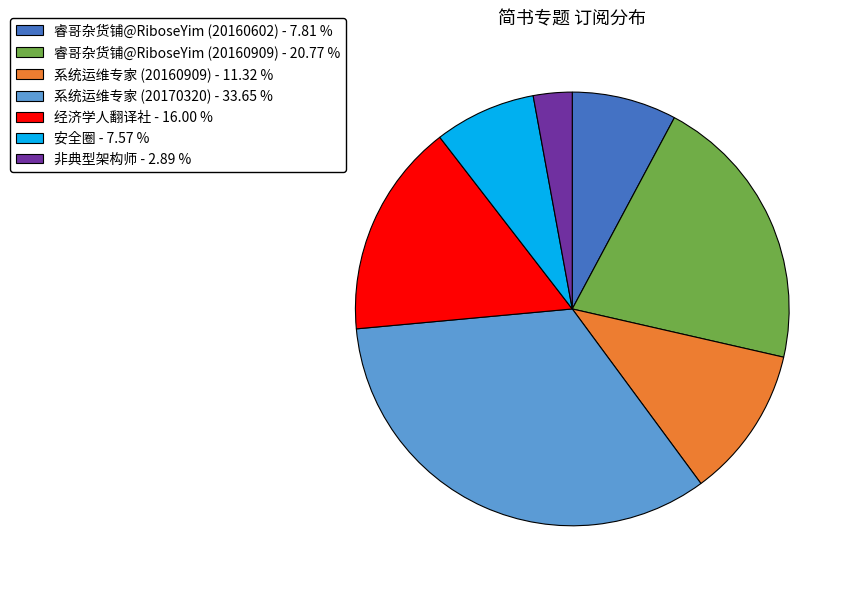

Which has a higher value, 系统运维专家 (20170320) - 33.65 % or 经济学人翻译社 - 16.00 %?

系统运维专家 (20170320) - 33.65 %